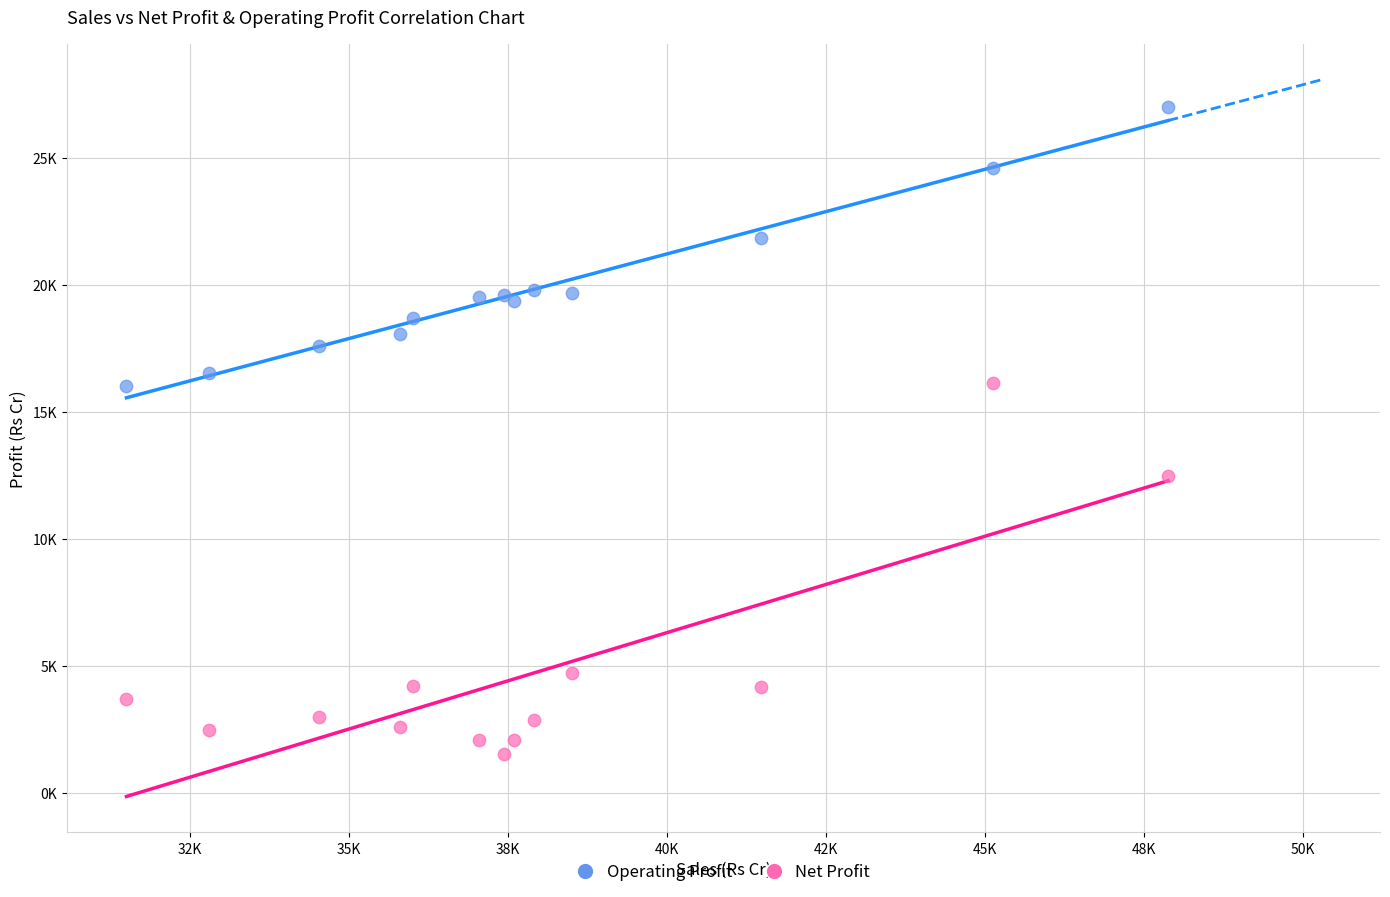

What are all the series names shown in the legend?

Operating Profit, Net Profit